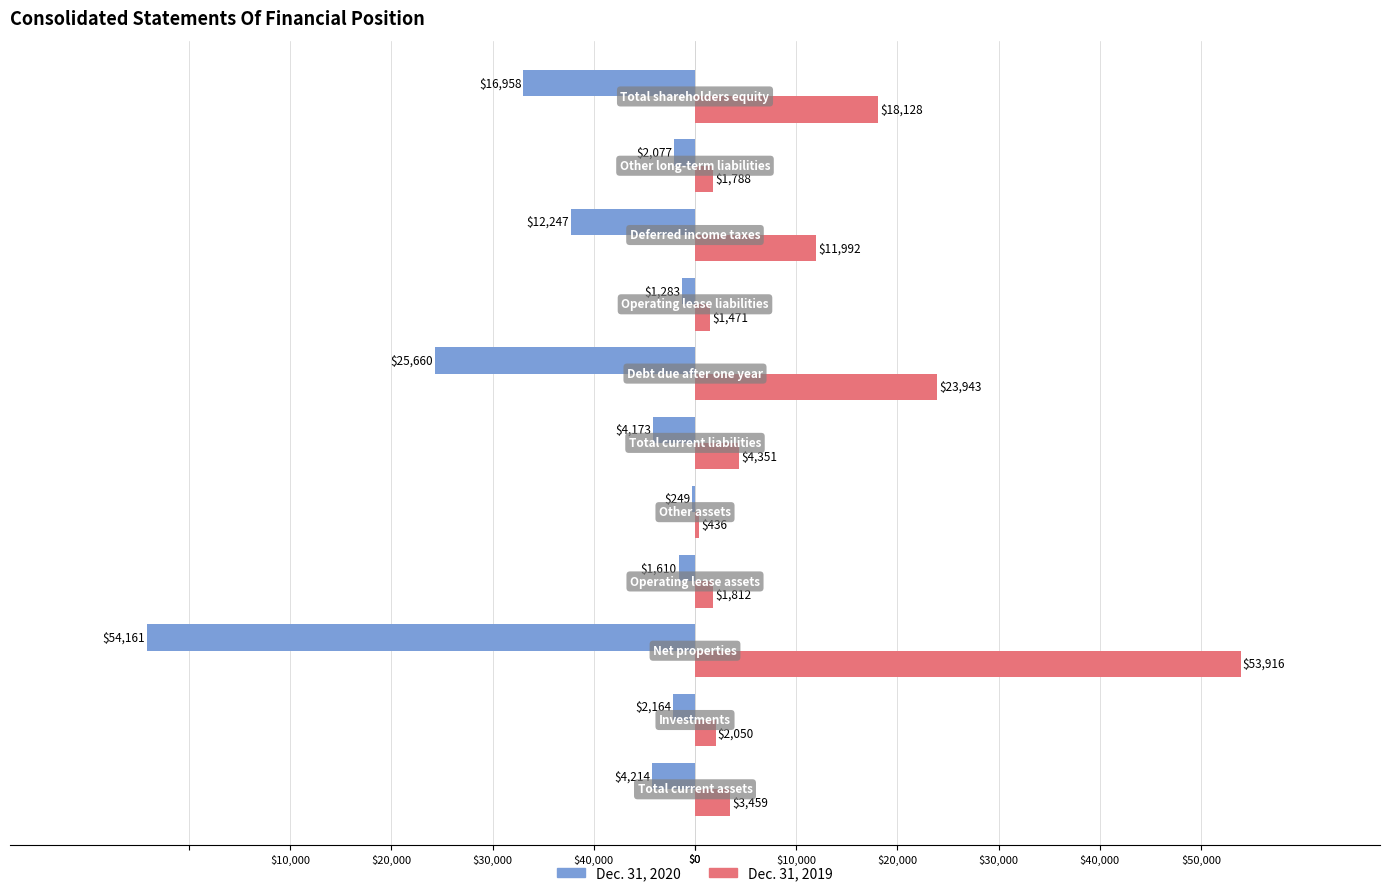

Reading right to left, what are all the values shown in this chart?

Dec. 31, 2020: -16958	-2077	-12247	-1283	-25660	-4173	-249	-1610	-54161	-2164	-4214
Dec. 31, 2019: 18128	1788	11992	1471	23943	4351	436	1812	53916	2050	3459